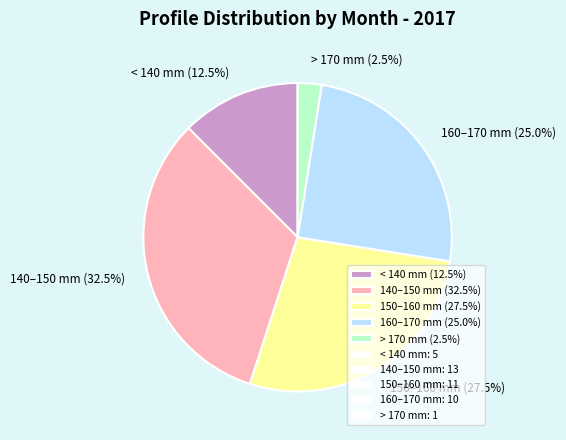

Combined, what portion of the pie is 160–170 mm (25.0%) and > 170 mm (2.5%)?

27.5%